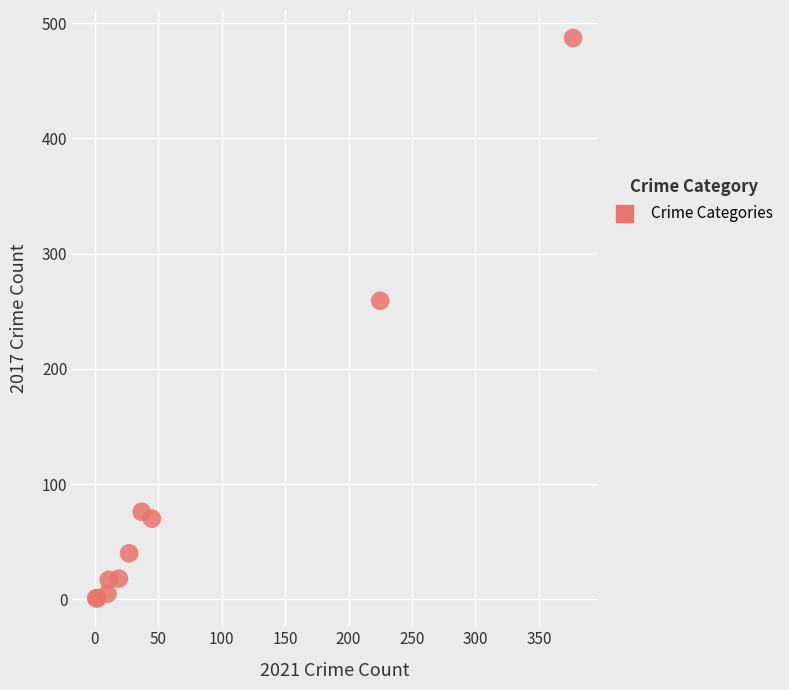

What Y value in the scatter plot is closest to 244?

259